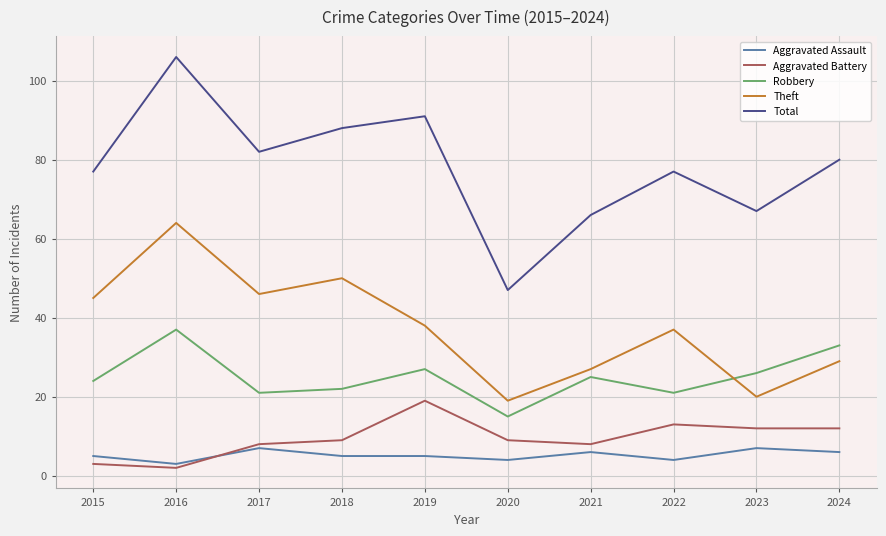

What is the approximate value of Theft at 2023?

20